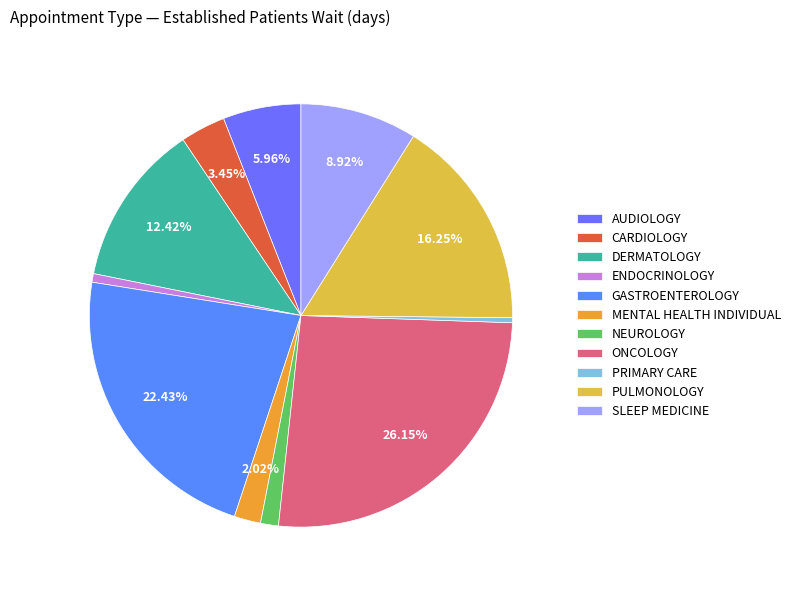

Does MENTAL HEALTH INDIVIDUAL represent more than half of the total?

No